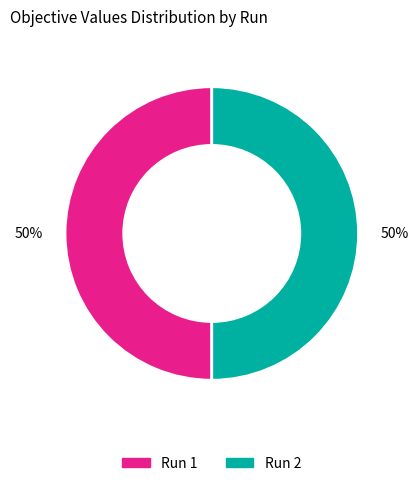

Count the number of slices in the pie.

2